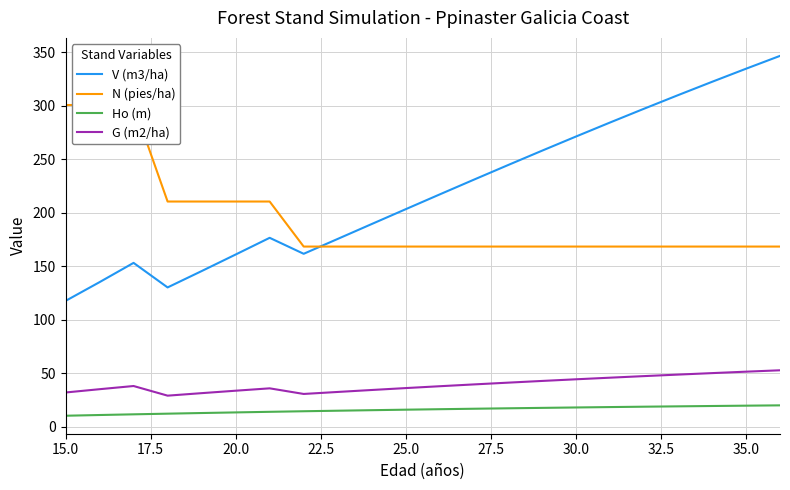

True or false: V (m3/ha) and G (m2/ha) intersect in this chart.

False